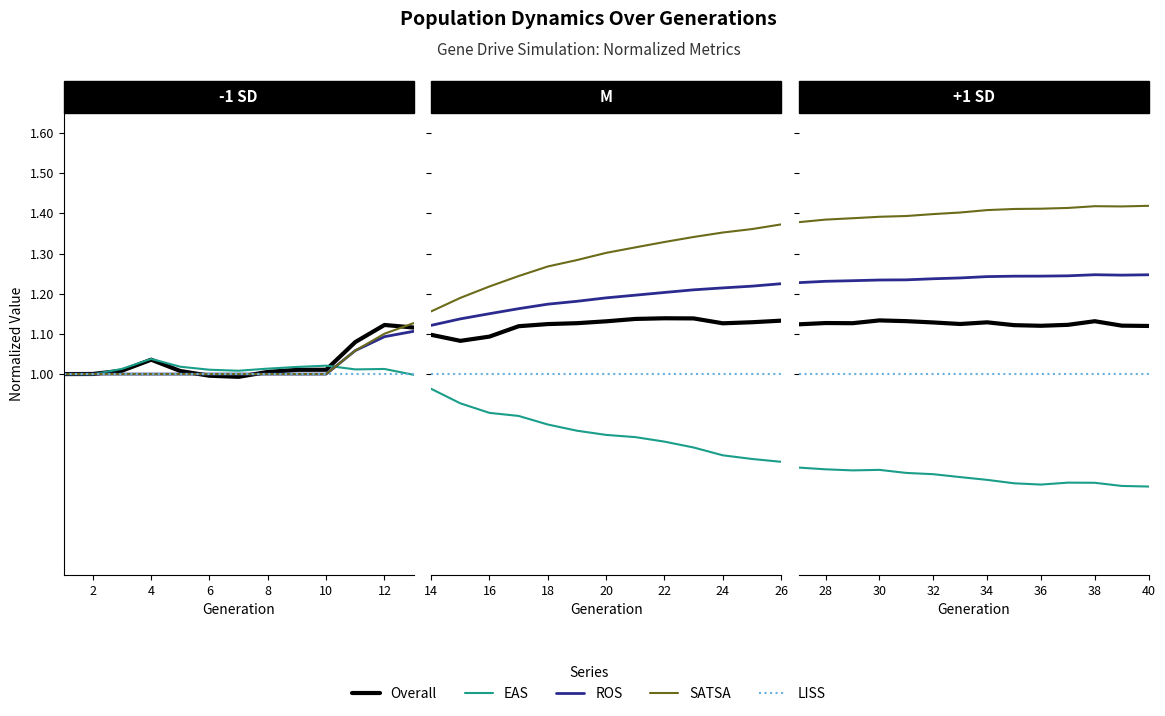

True or false: ROS and LISS intersect in this chart.

False